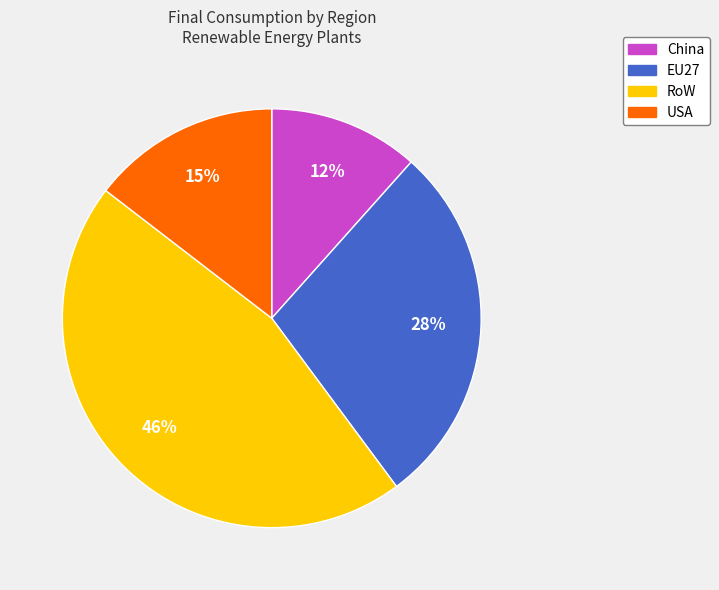

Which category has the smallest portion of the pie?

China